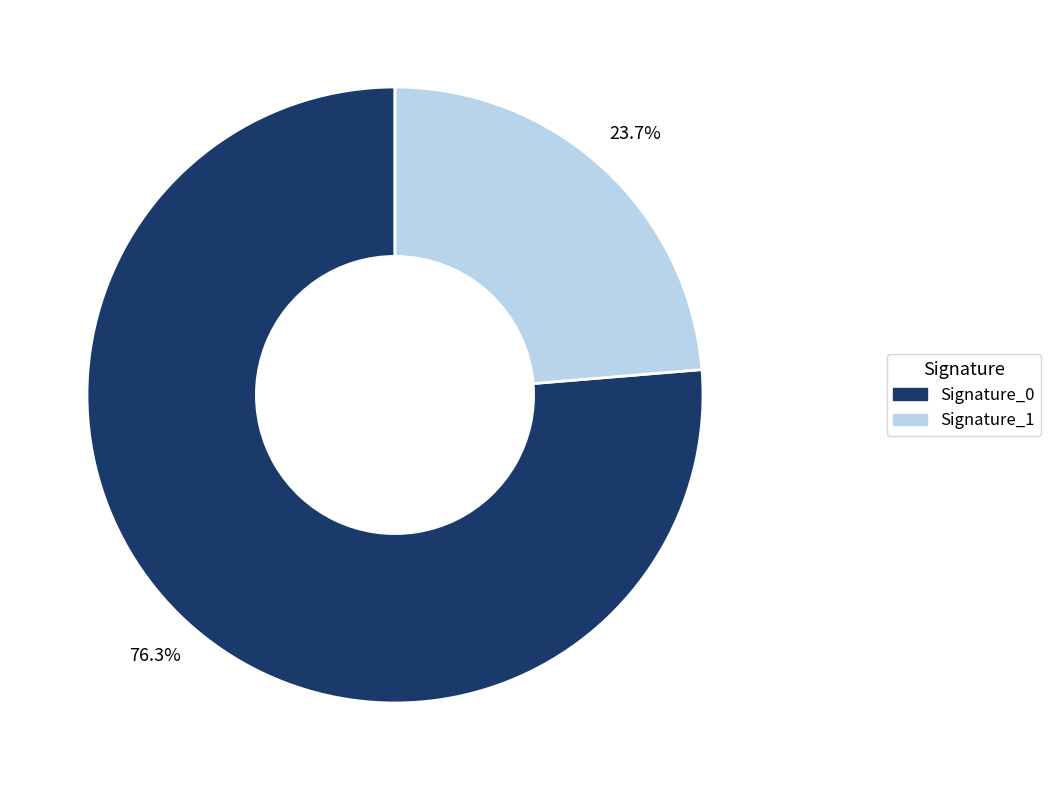

Is there any slice that represents more than half of the pie?

Yes